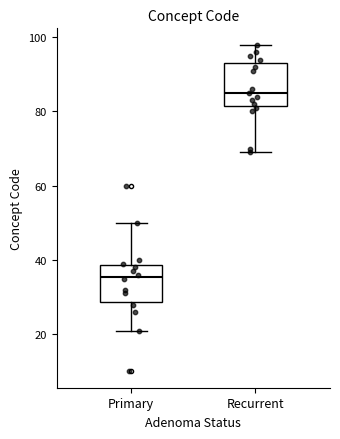

Reading left to right, read every box against the y-axis: the position of its median line, the range the box covers, and the ends of its whiskers. The values are not printed on the chart, so give them approximately, as read against the axis.

Primary: median 36, box 28 to 38, whiskers 22 to 50
Recurrent: median 86, box 82 to 94, whiskers 70 to 98